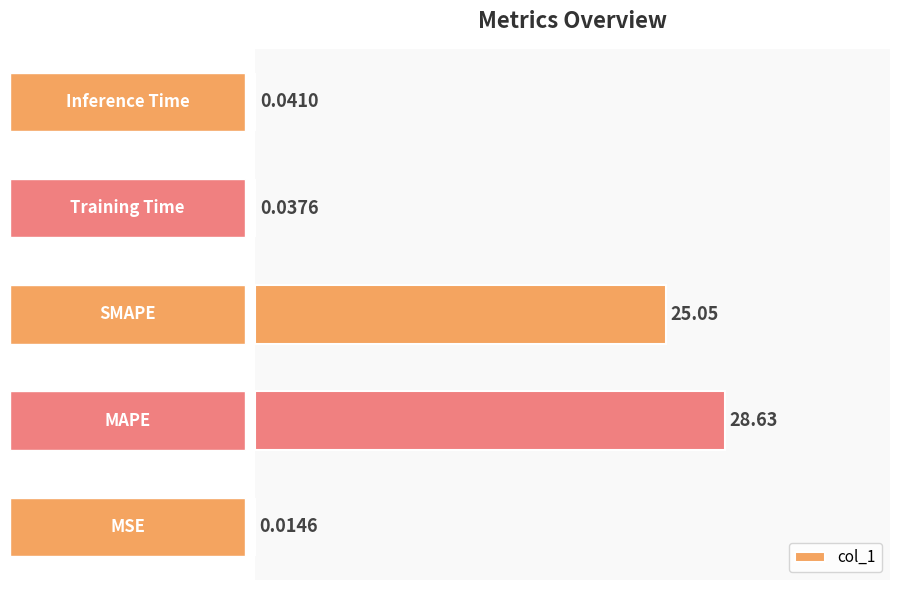

What is the sum of all values?

53.8